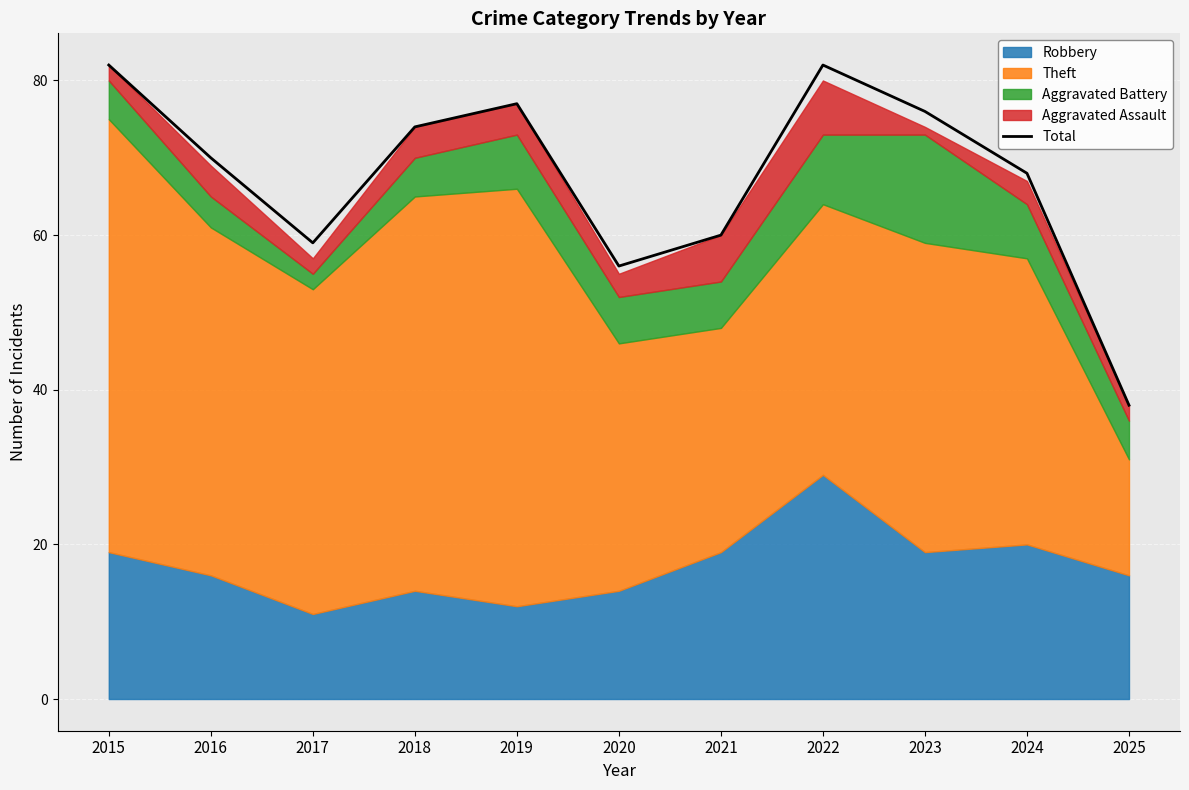

Rank the categories by value from highest to lowest.

2015, 2022, 2019, 2023, 2018, 2016, 2024, 2021, 2017, 2020, 2025